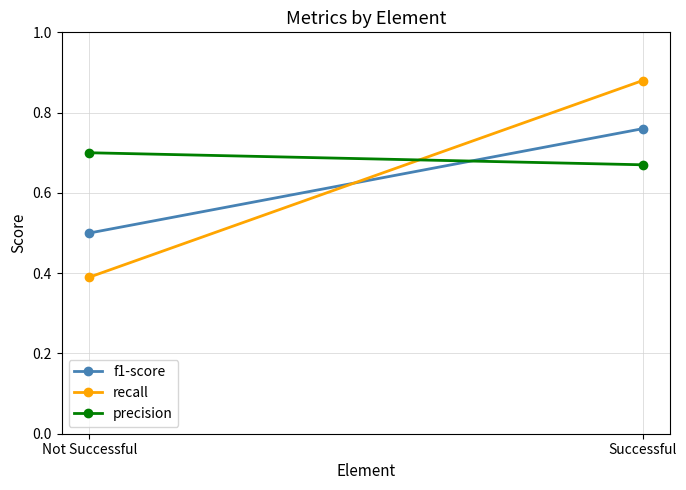

Reading right to left, what are all the values shown in this chart?

f1-score: Successful=0.8	Not Successful=0.5
recall: Successful=0.9	Not Successful=0.4
precision: Successful=0.7	Not Successful=0.7